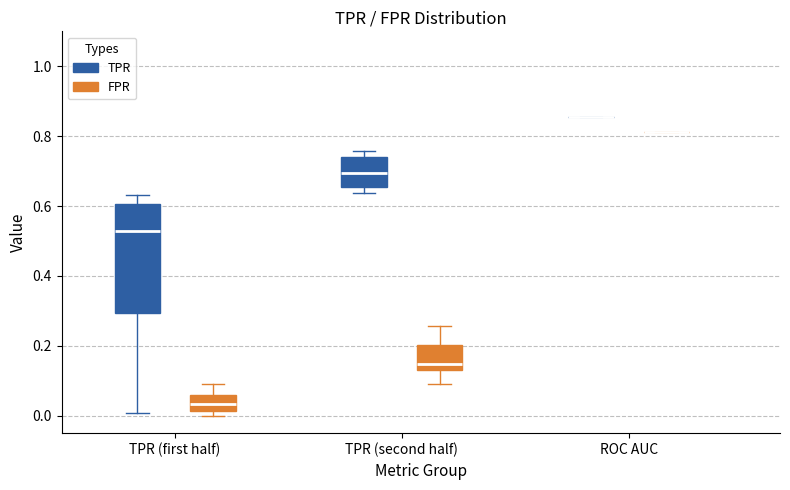

Reading left to right, transcribe this box plot: for each box, give where its median line is, the range the box spans, and where its two whiskers end, as read against the y-axis. The values are not printed on the chart, so give them approximately, as read against the axis.

TPR (first half) (TPR): median 0.52, box 0.30 to 0.60, whiskers 0.00 to 0.64
TPR (first half) (FPR): median 0.04, box 0.02 to 0.06, whiskers 0.00 to 0.10
TPR (second half) (TPR): median 0.70, box 0.66 to 0.74, whiskers 0.64 to 0.76
TPR (second half) (FPR): median 0.14 (just above the box's lower edge), box 0.14 to 0.20, whiskers 0.10 to 0.26
ROC AUC (TPR): box collapsed to a line at 0.86, whiskers 0.86 to 0.86
ROC AUC (FPR): box collapsed to a line at 0.82, whiskers 0.82 to 0.82